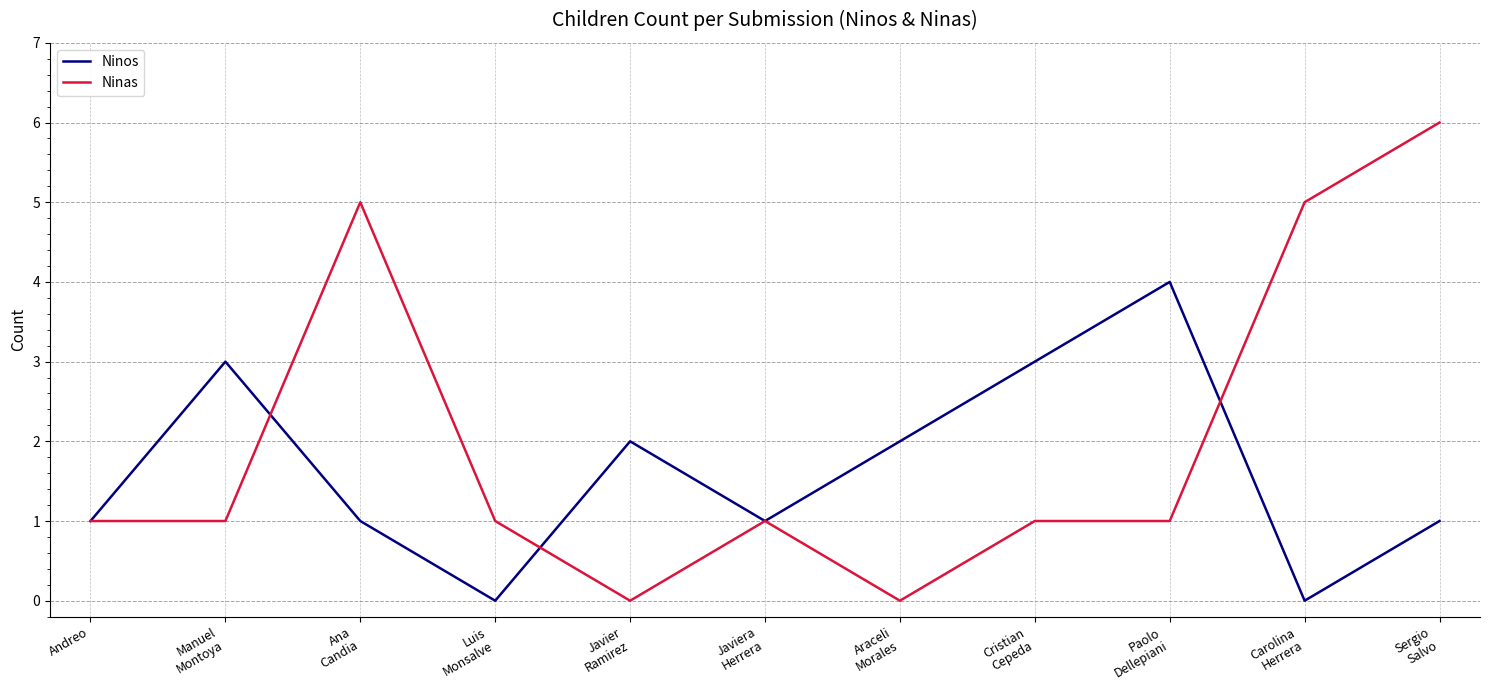

What are all the series names shown in the legend?

Ninos, Ninas